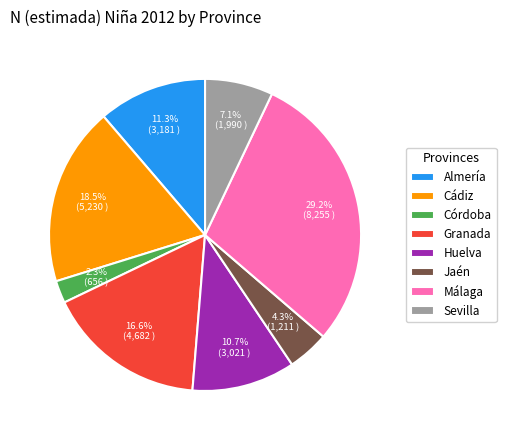

Which category has the biggest portion of the pie?

Málaga